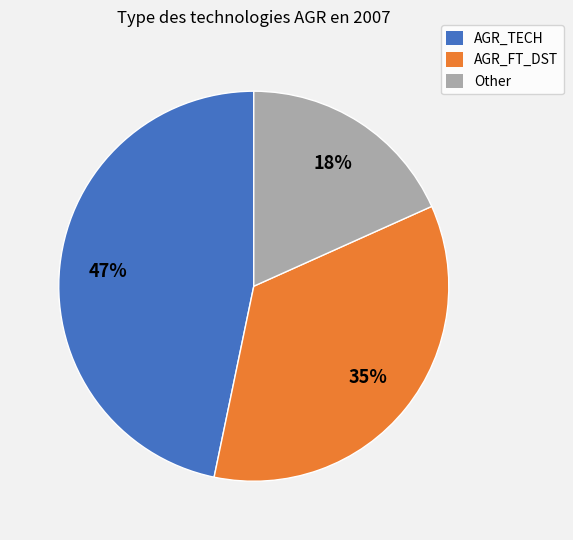

How many slices are in this pie chart?

3